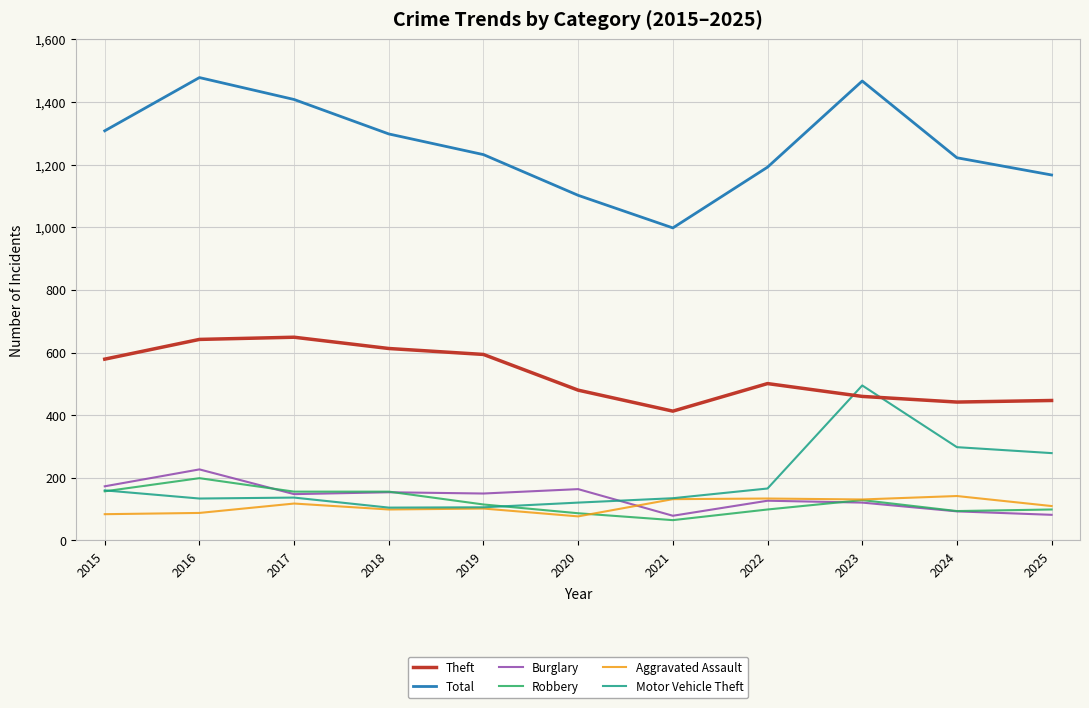

What is the minimum value for Theft?

413